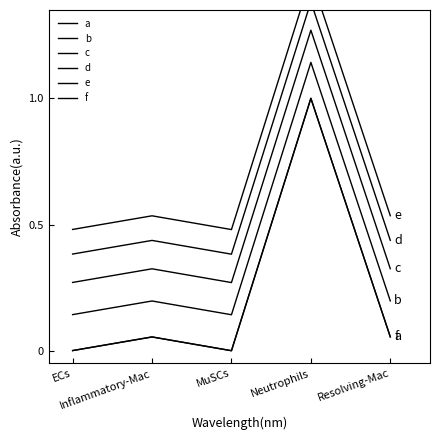

True or false: b and d cross at least once.

False